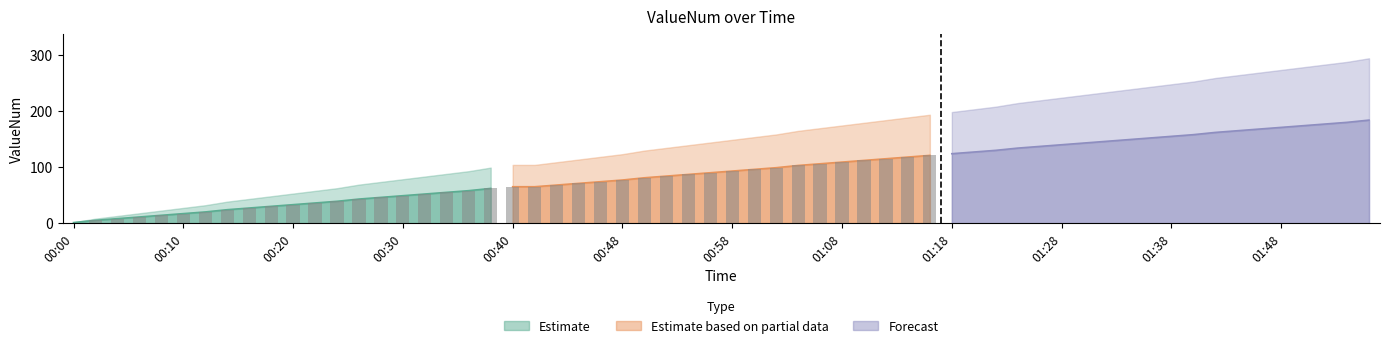

How many series are shown in this chart?

3